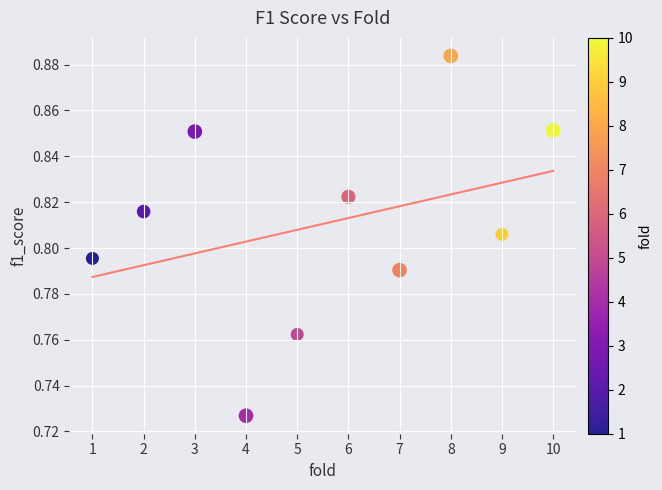

What is the average X value?

5.5